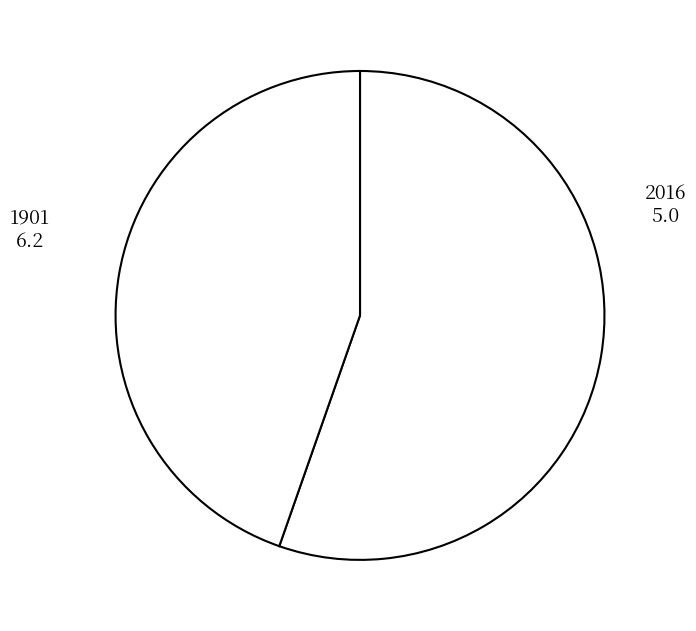

Do 1901 and 2016 together represent more than half of the pie?

Yes